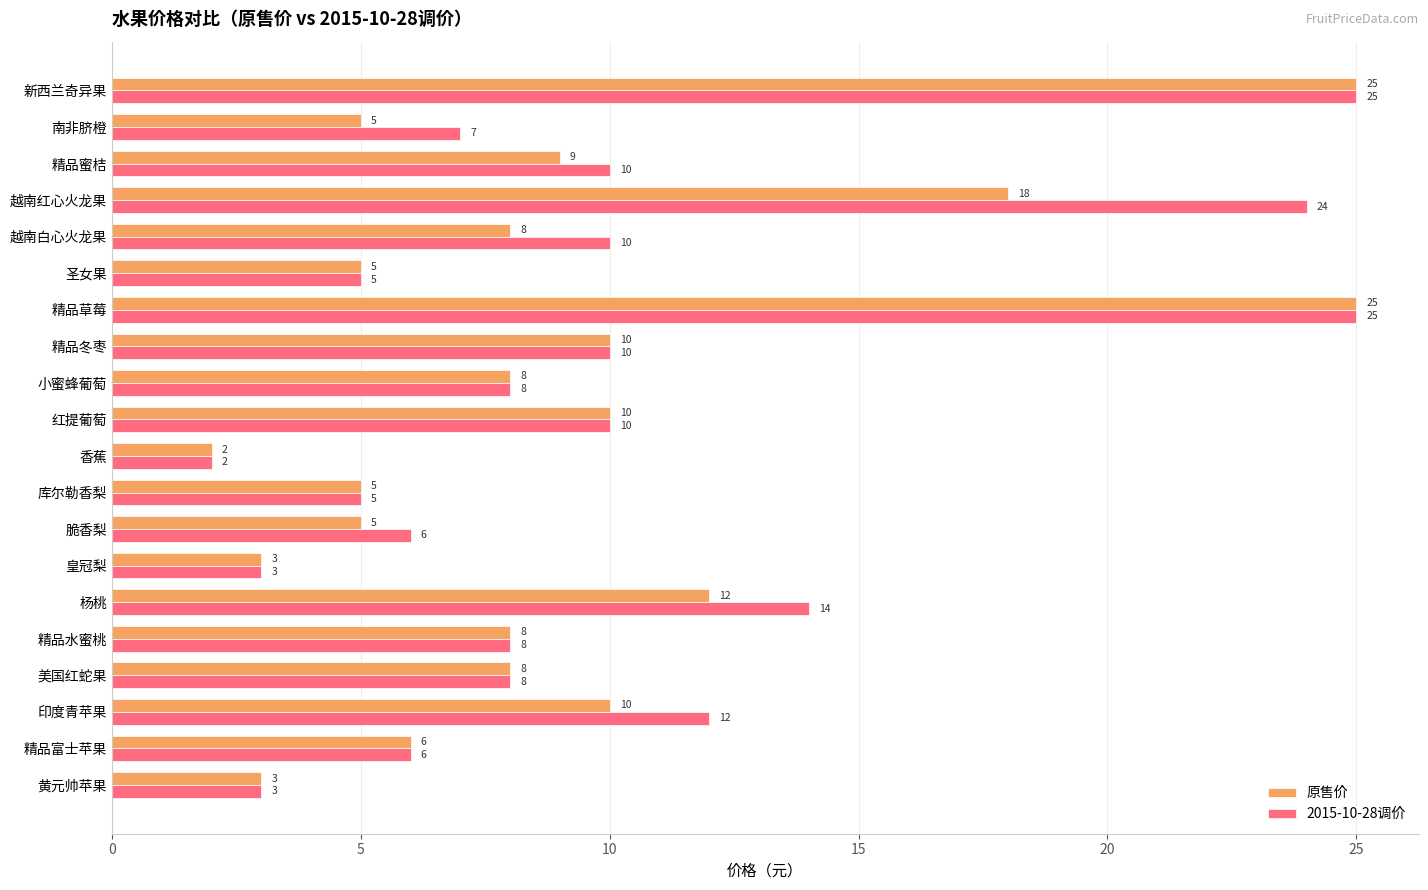

Rank the series by their average value, from lowest to highest.

原售价, 2015-10-28调价